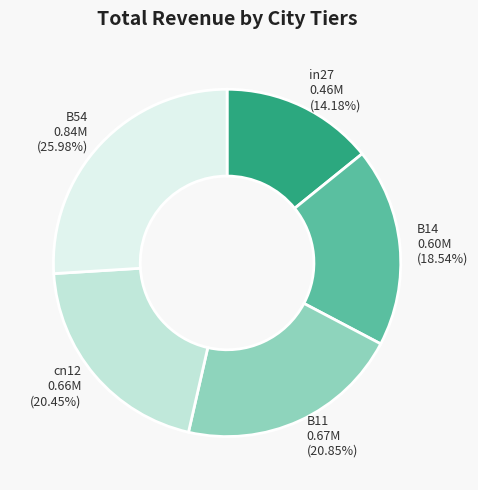

Combined, do cn12 and B14 account for over 50%?

No